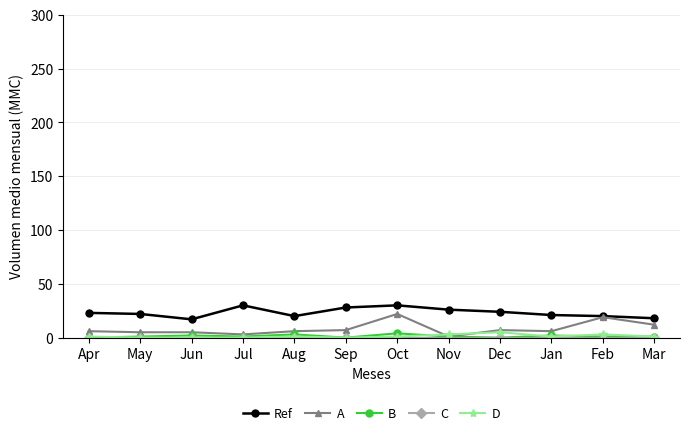

What position from the left is Dec?

9